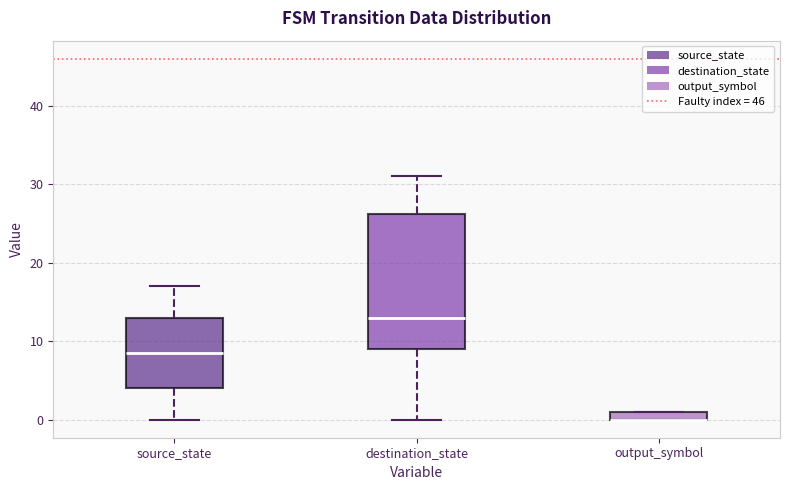

Comparing the boxes themselves (not the whiskers), which one is the tallest?

destination_state